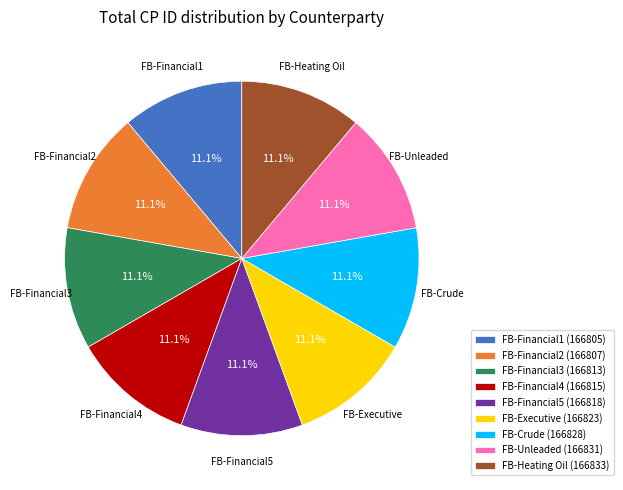

How many slices are in this pie chart?

9